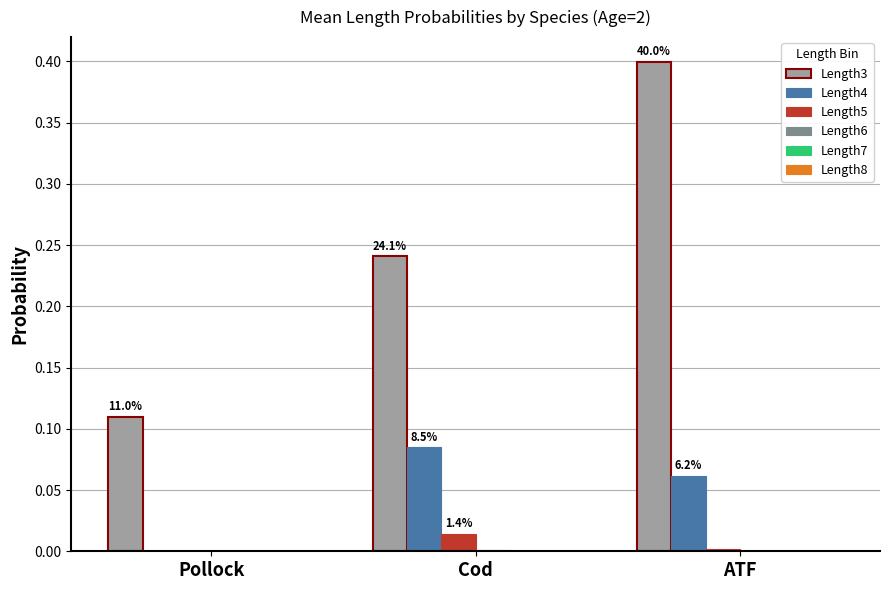

List the series in order of their peak value, highest first.

Length3, Length4, Length5, Length6, Length7, Length8